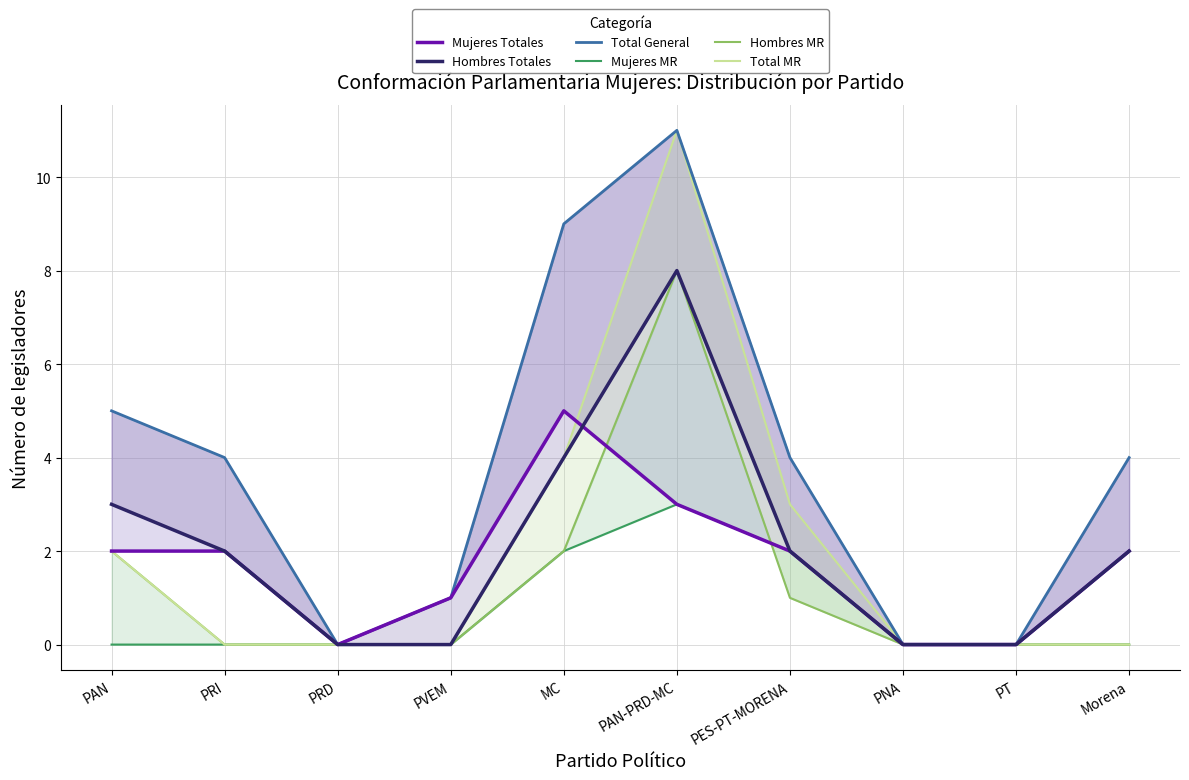

Which series has the largest total across all categories?

Total General